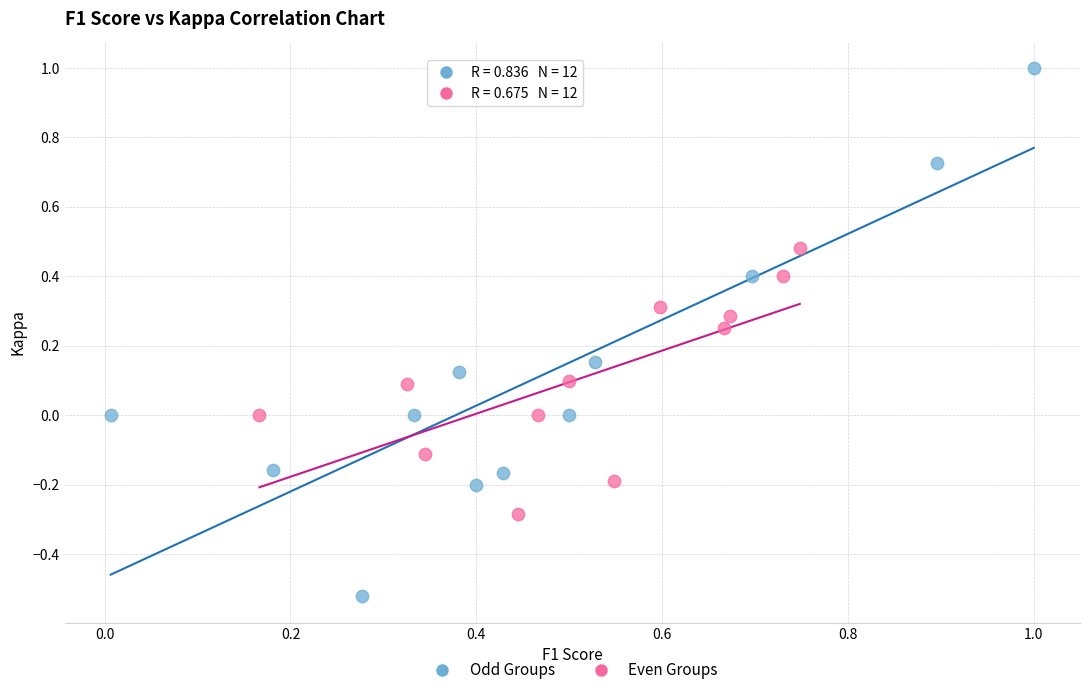

Which series contains the lowest Y value?

Odd Groups